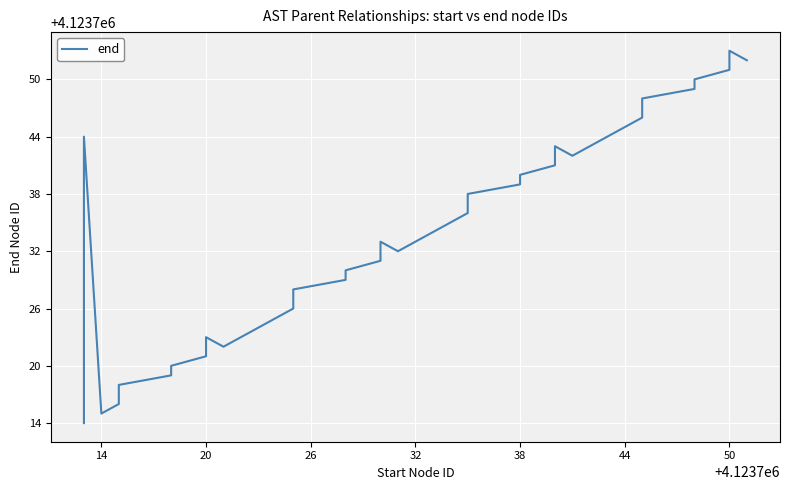

Count the number of categories in the chart.

40